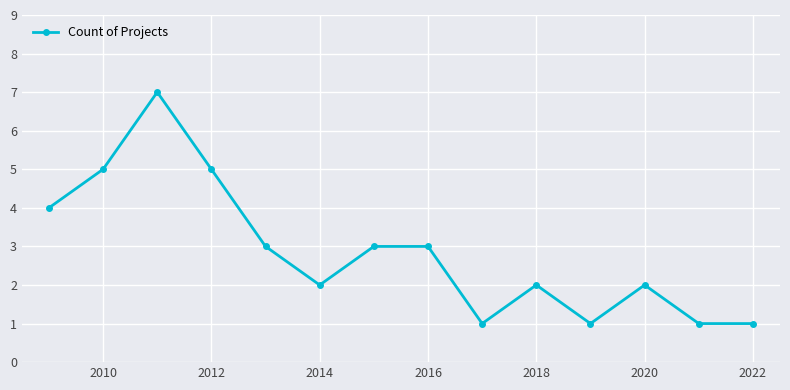

What is the value of the 8th point from the left?

3